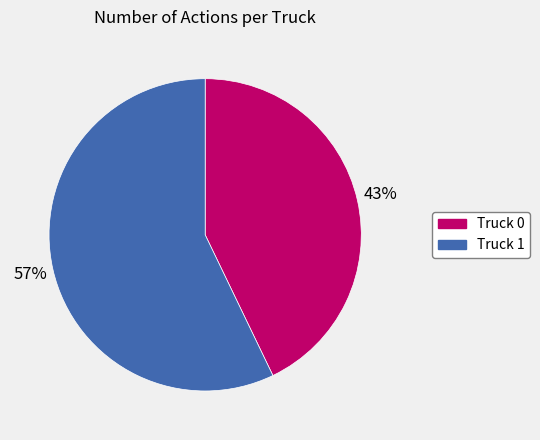

Which slice represents more than half of the pie?

Truck 1